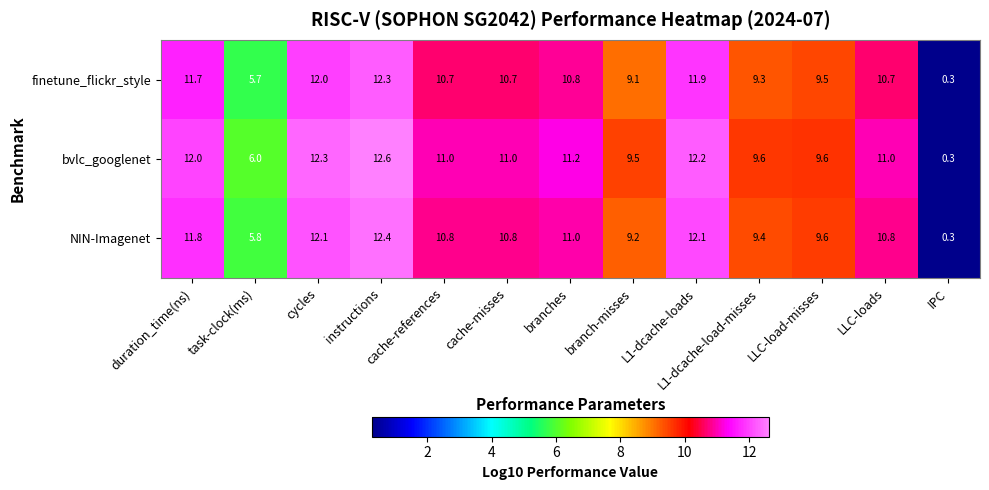

Rank the series by their average value, from lowest to highest.

finetune_flickr_style, NIN-Imagenet, bvlc_googlenet